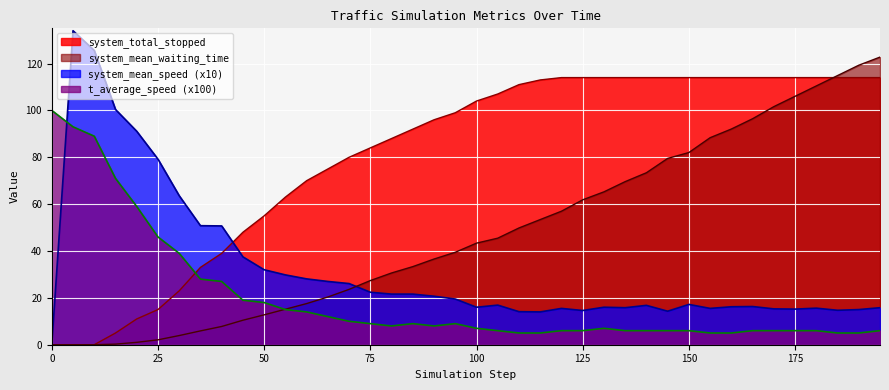

What is the greatest value displayed?

134.0